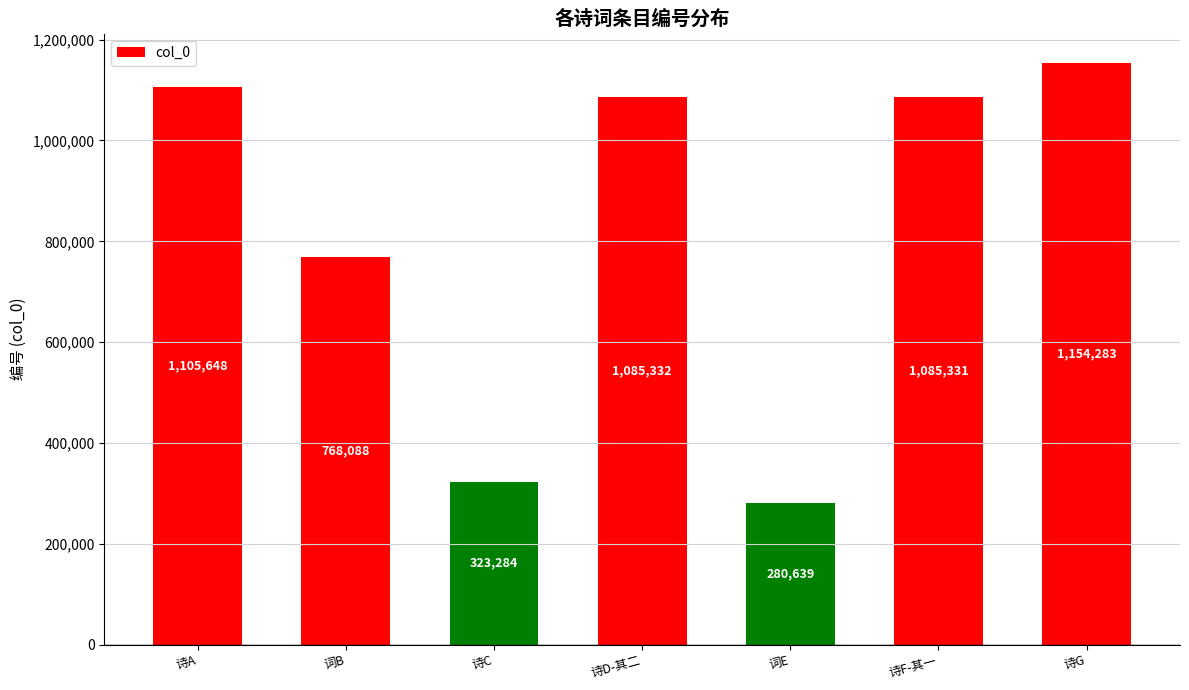

True or false: the data shows 323284 at 诗C.

True